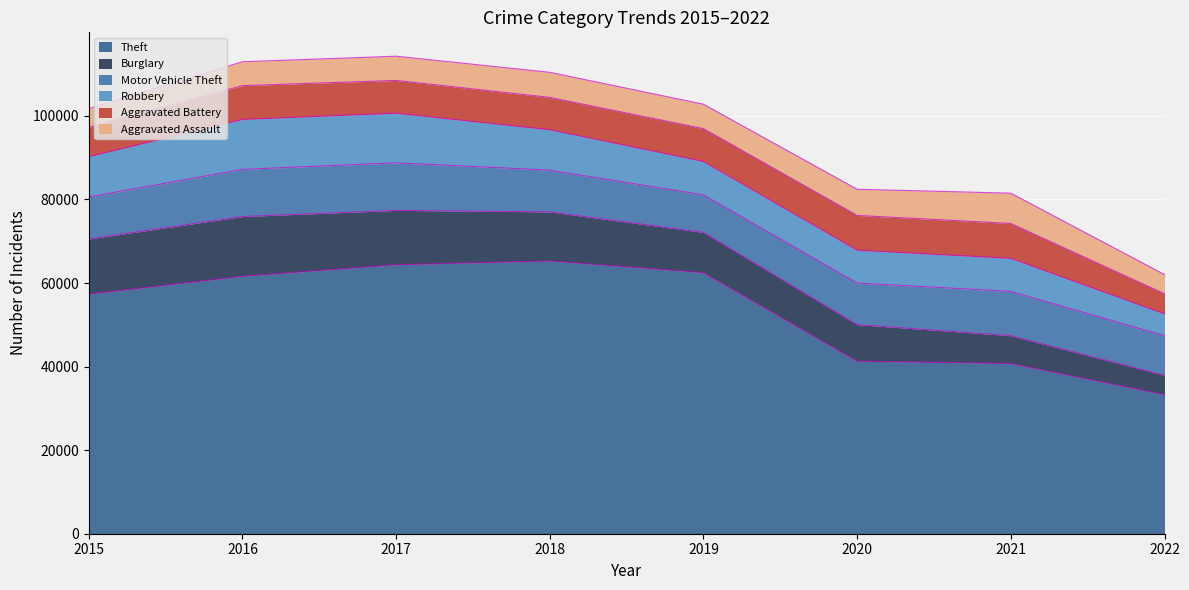

What is the sum of the Burglary values at 2020 and 2015?

21938